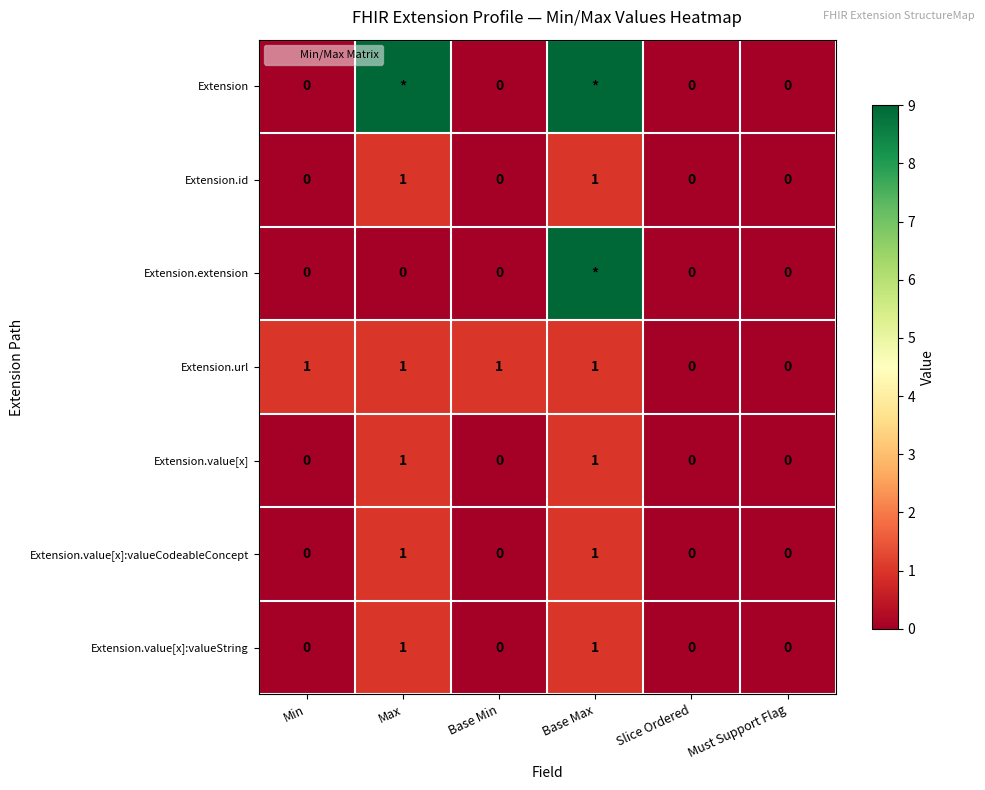

Count the Extension.id values in the range 0 to 1.

6